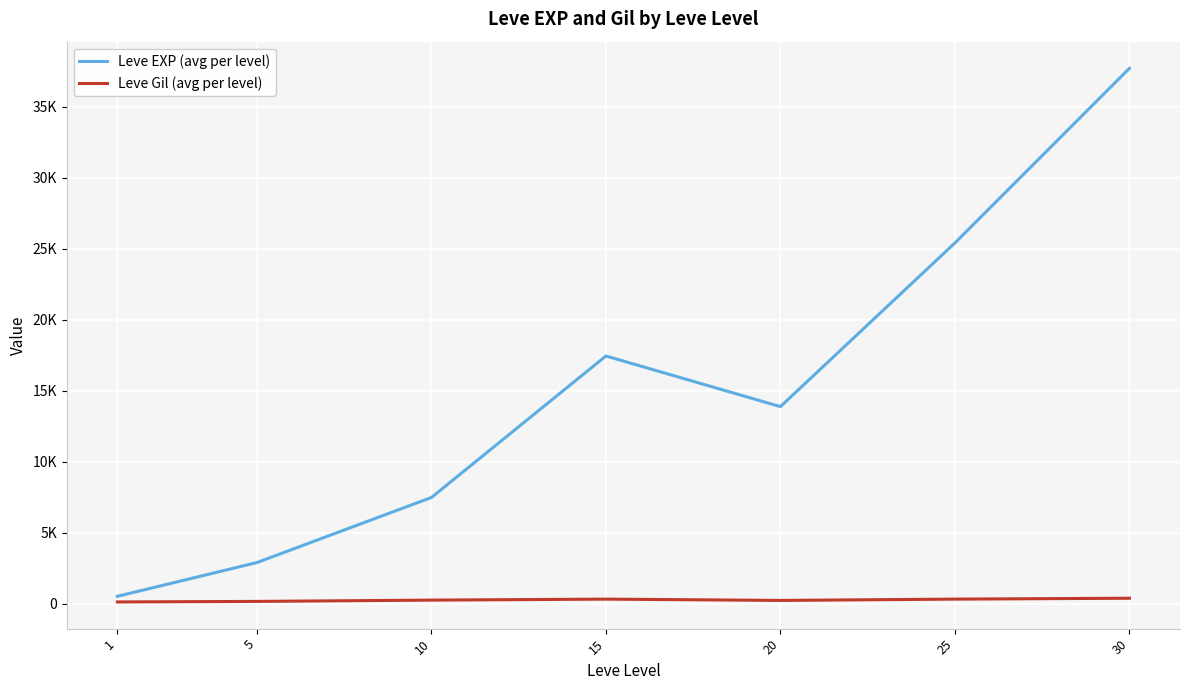

At which category is the sum across all series the highest?

30